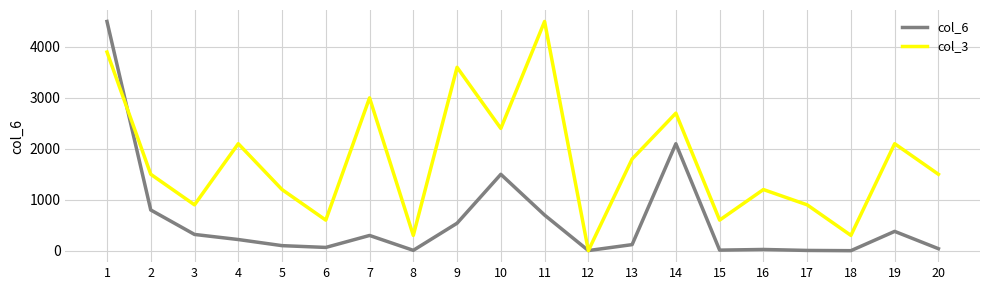

The value of col_3 at 4 is 2100.6. True or false?

True